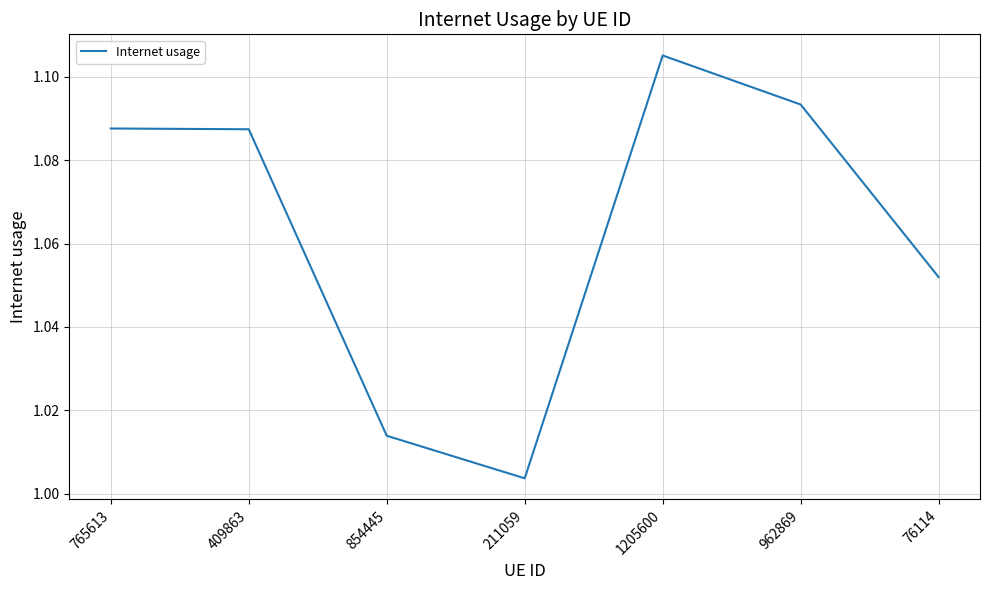

Which label corresponds to the largest value in the chart?

1205600